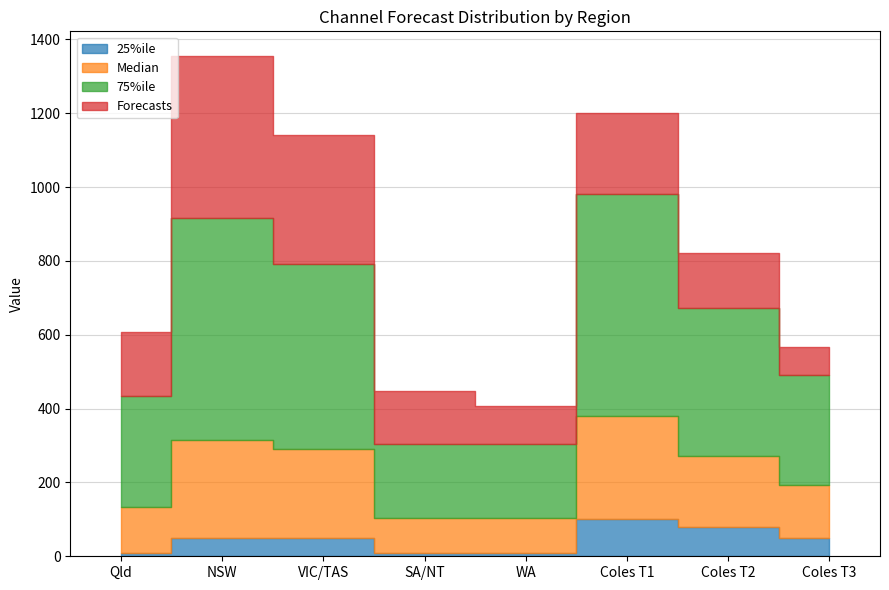

True or false: 25%ile and Median intersect in this chart.

False